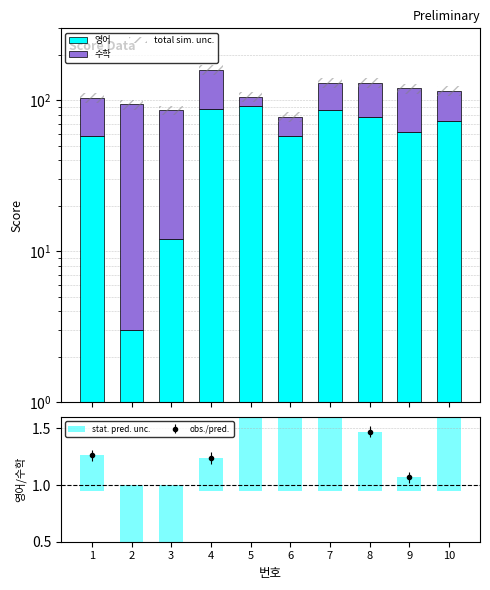

How many data points in 수학 are above 53?

4